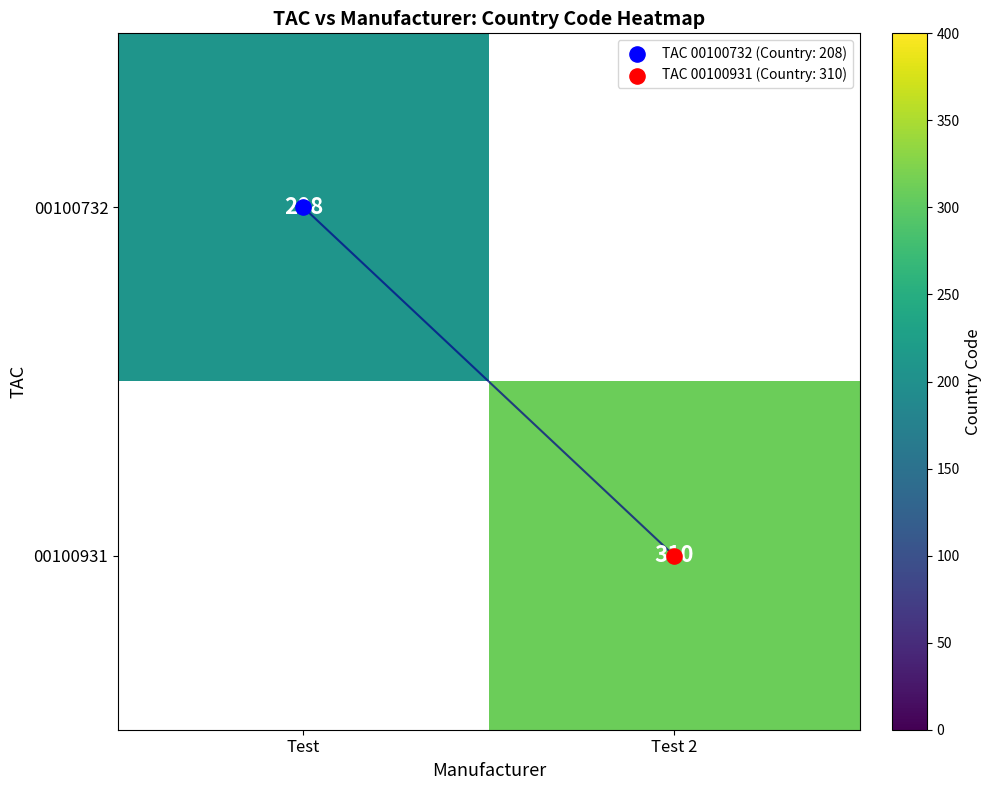

Rank the categories by 00100931 value from highest to lowest.

Test, Test 2